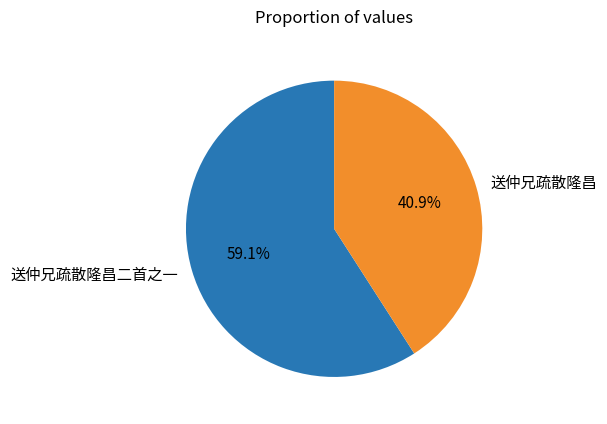

Which category has the biggest portion of the pie?

送仲兄疏散隆昌二首之一